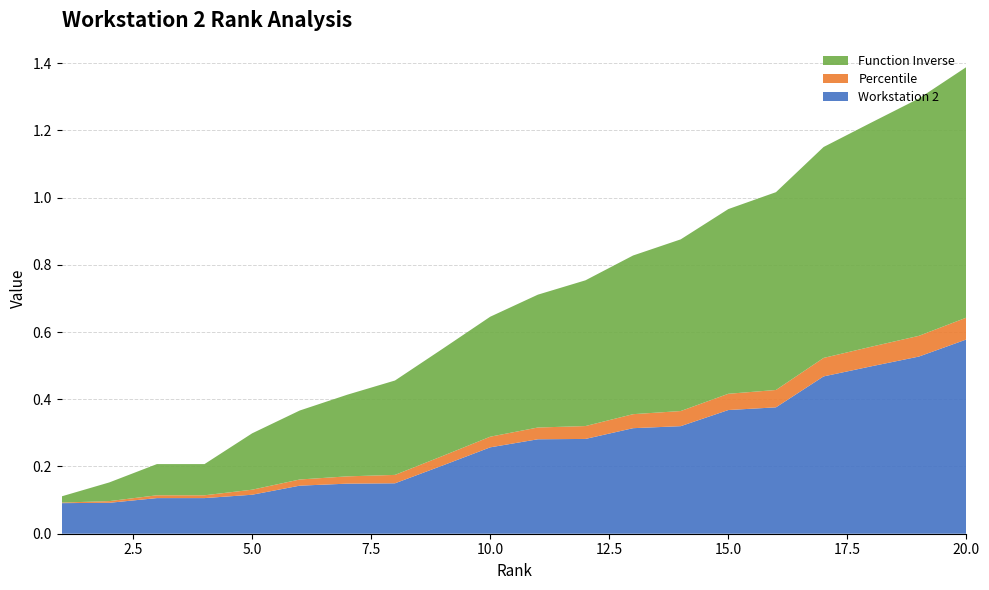

Reading right to left, extract all data points from this chart.

Workstation 2: 20=0.6	19=0.5	18=0.5	17=0.5	16=0.4	15=0.4	14=0.3	13=0.3	12=0.3	11=0.3	10=0.3	9=0.2	8=0.1	7=0.1	6=0.1	5=0.1	4=0.1	3=0.1	2=0.1	1=0.1
Percentile: 20=0.1	19=0.1	18=0.1	17=0.1	16=0.1	15=0.0	14=0.0	13=0.0	12=0.0	11=0.0	10=0.0	9=0.0	8=0.0	7=0.0	6=0.0	5=0.0	4=0.0	3=0.0	2=0.0	1=0.0
Function Inverse: 20=0.7	19=0.7	18=0.7	17=0.6	16=0.6	15=0.5	14=0.5	13=0.5	12=0.4	11=0.4	10=0.4	9=0.3	8=0.3	7=0.2	6=0.2	5=0.2	4=0.1	3=0.1	2=0.1	1=0.0